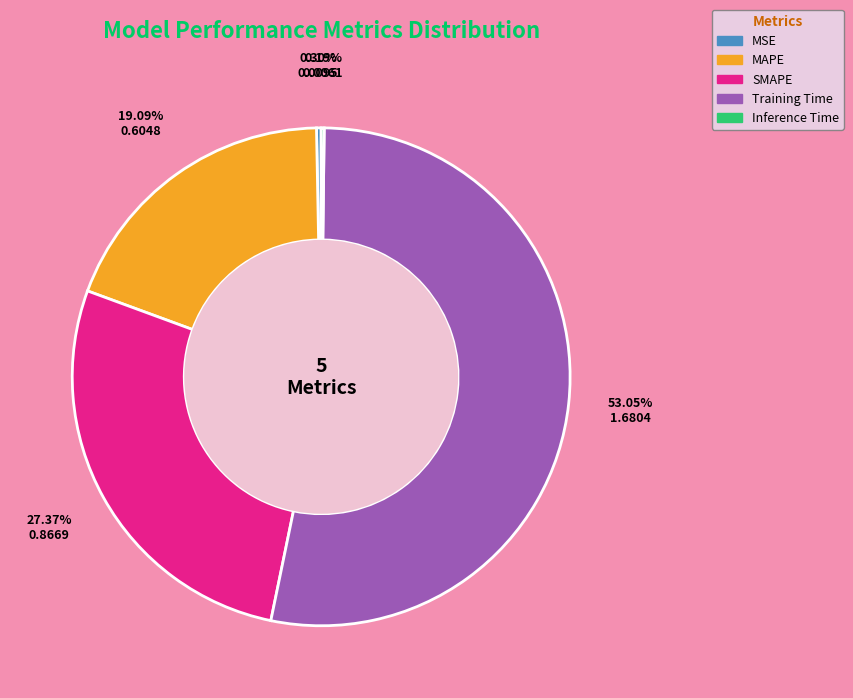

What portion of the pie excludes MAPE?

80.9%